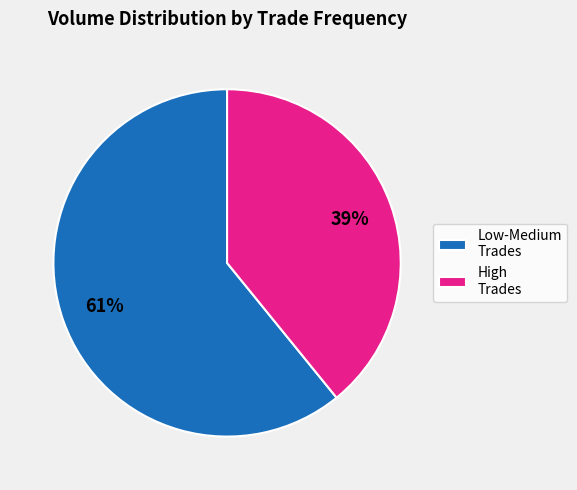

How many segments does this pie chart have?

2